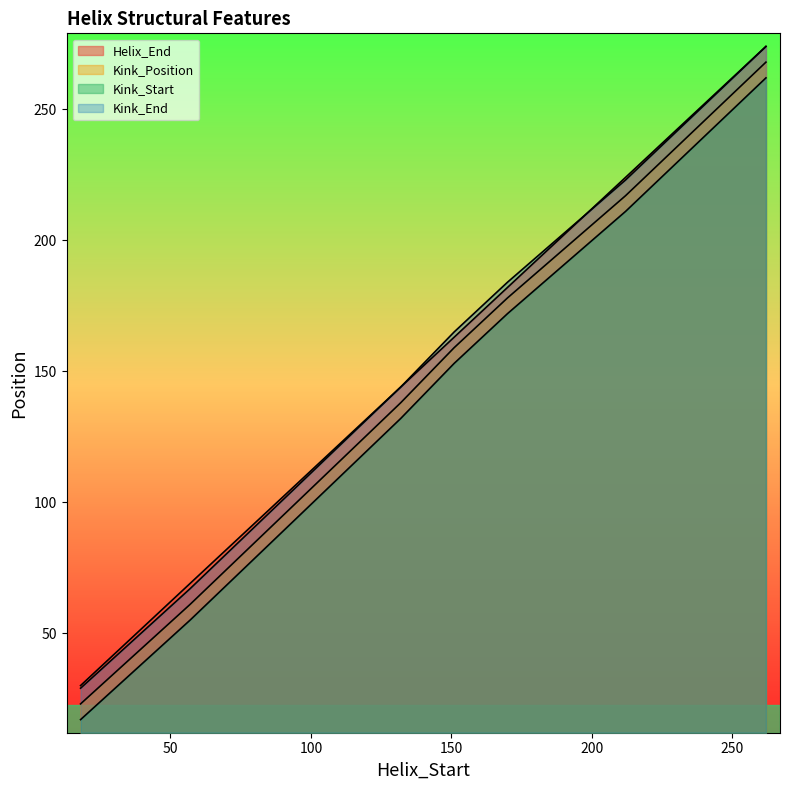

Is it true that Kink_Start equals 56 at 95?

False